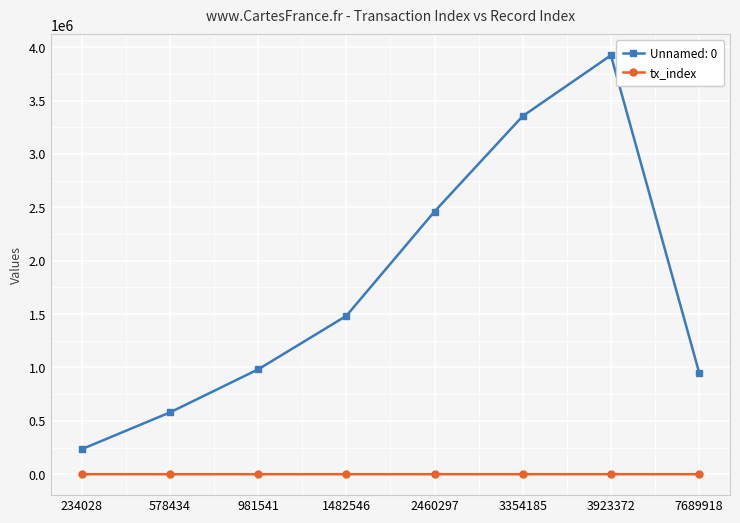

The Unnamed: 0 series shows 777220 at 578434. True or false?

False